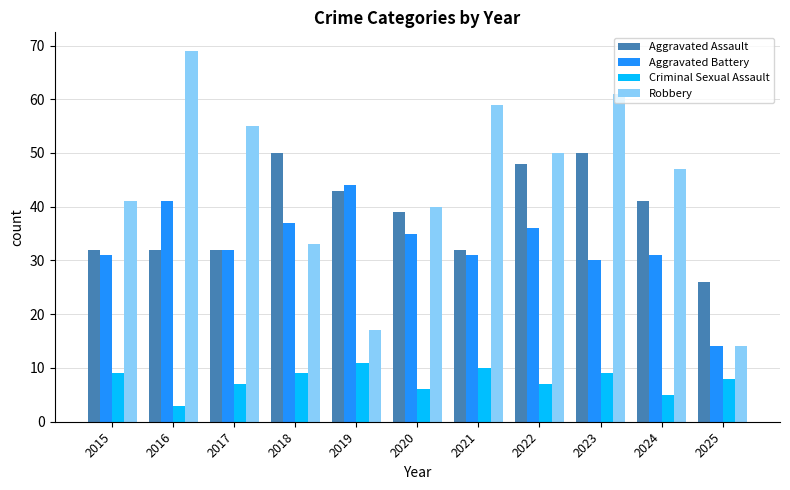

What is the average value of the Aggravated Battery series?

33